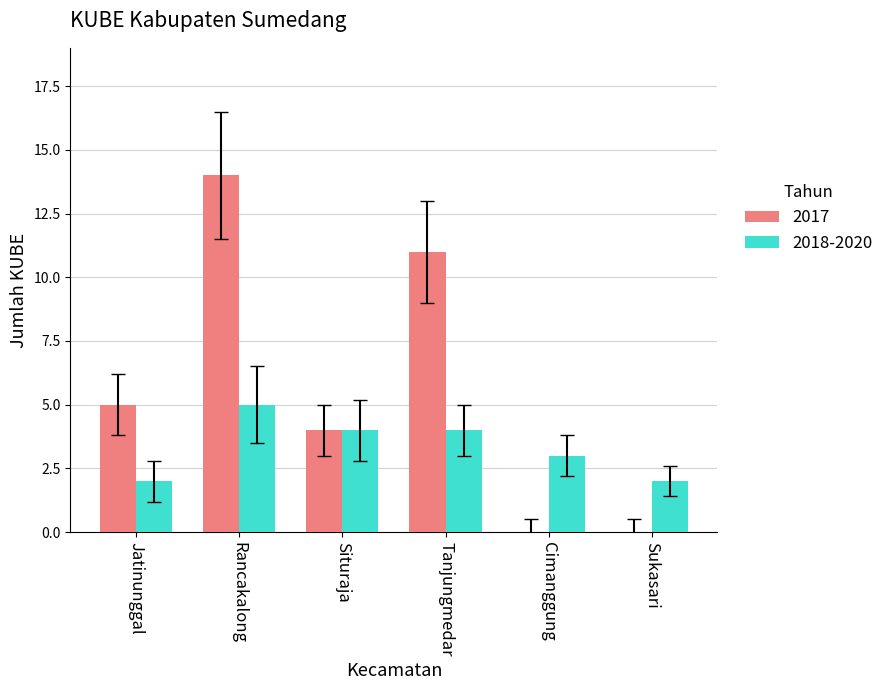

How many categories are shown in the chart?

6